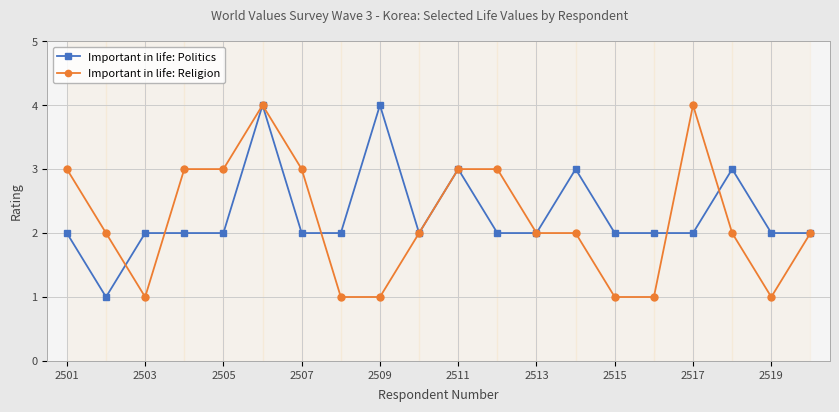

At how many categories does at least one series exceed 1?

20